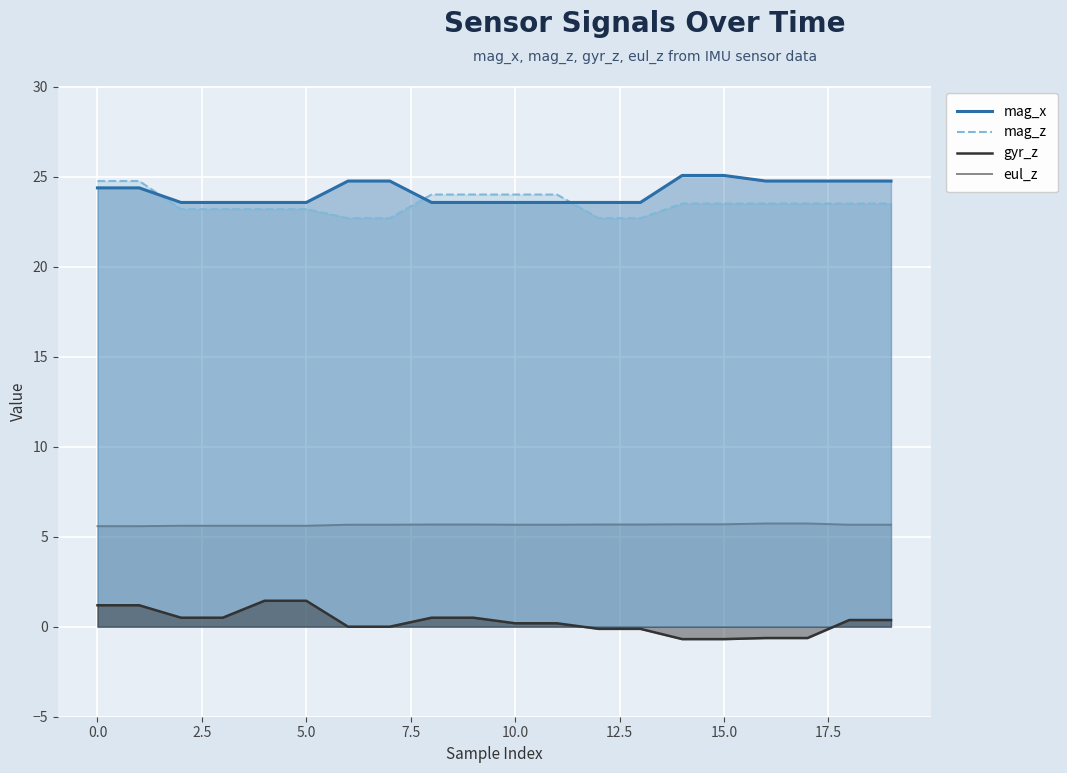

Does the chart display data point markers on the line(s)?

No